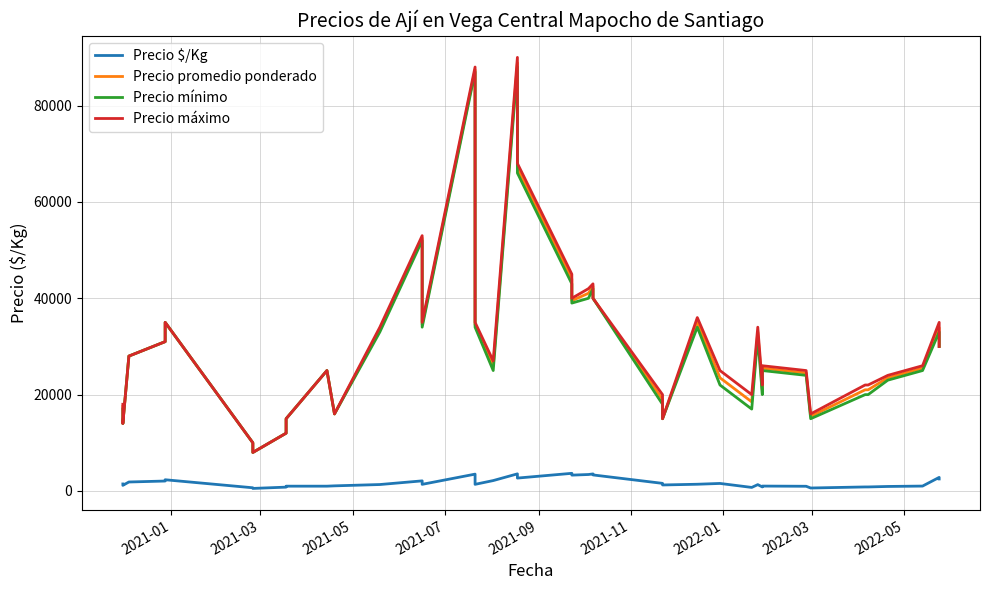

Rank the series by their maximum value, from lowest to highest.

Precio $/Kg, Precio mínimo, Precio promedio ponderado, Precio máximo